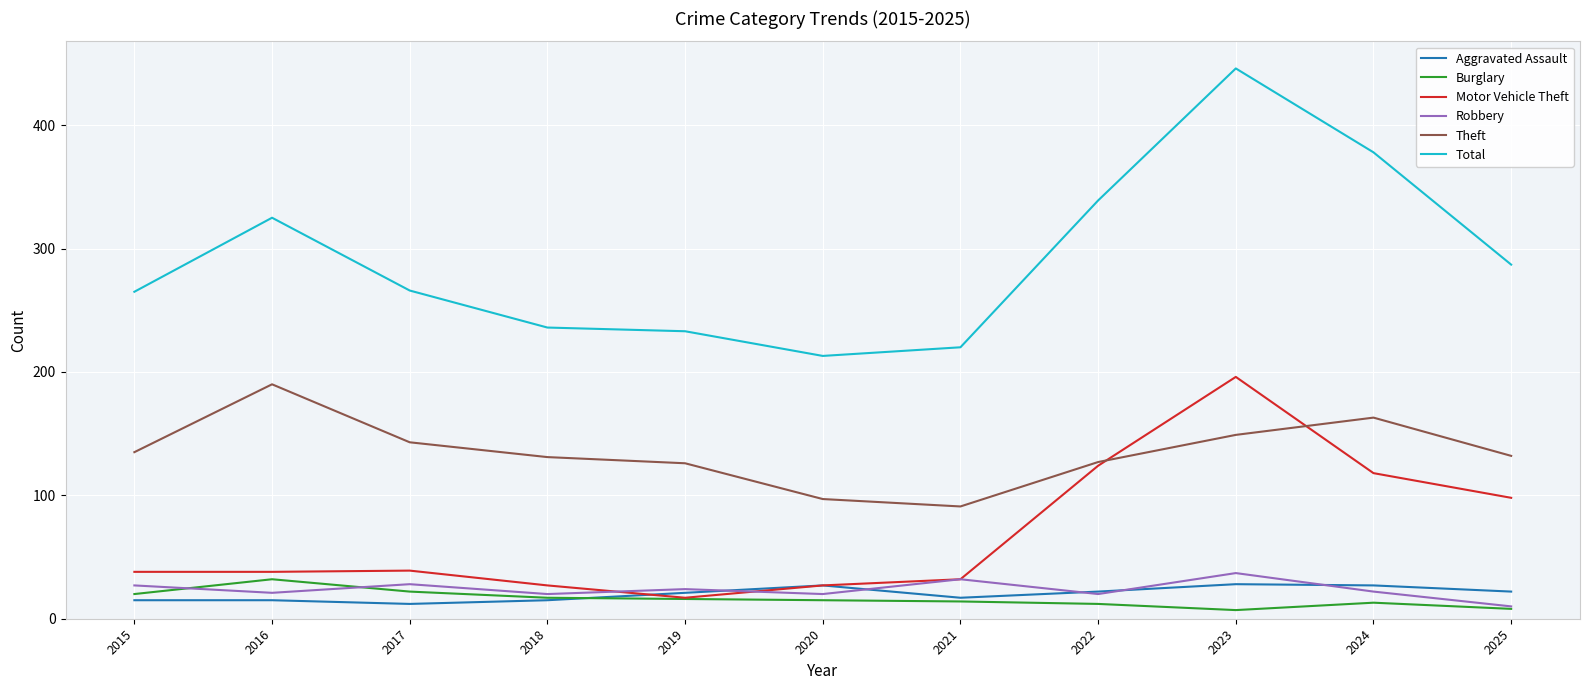

True or false: Robbery and Total cross at least once.

False